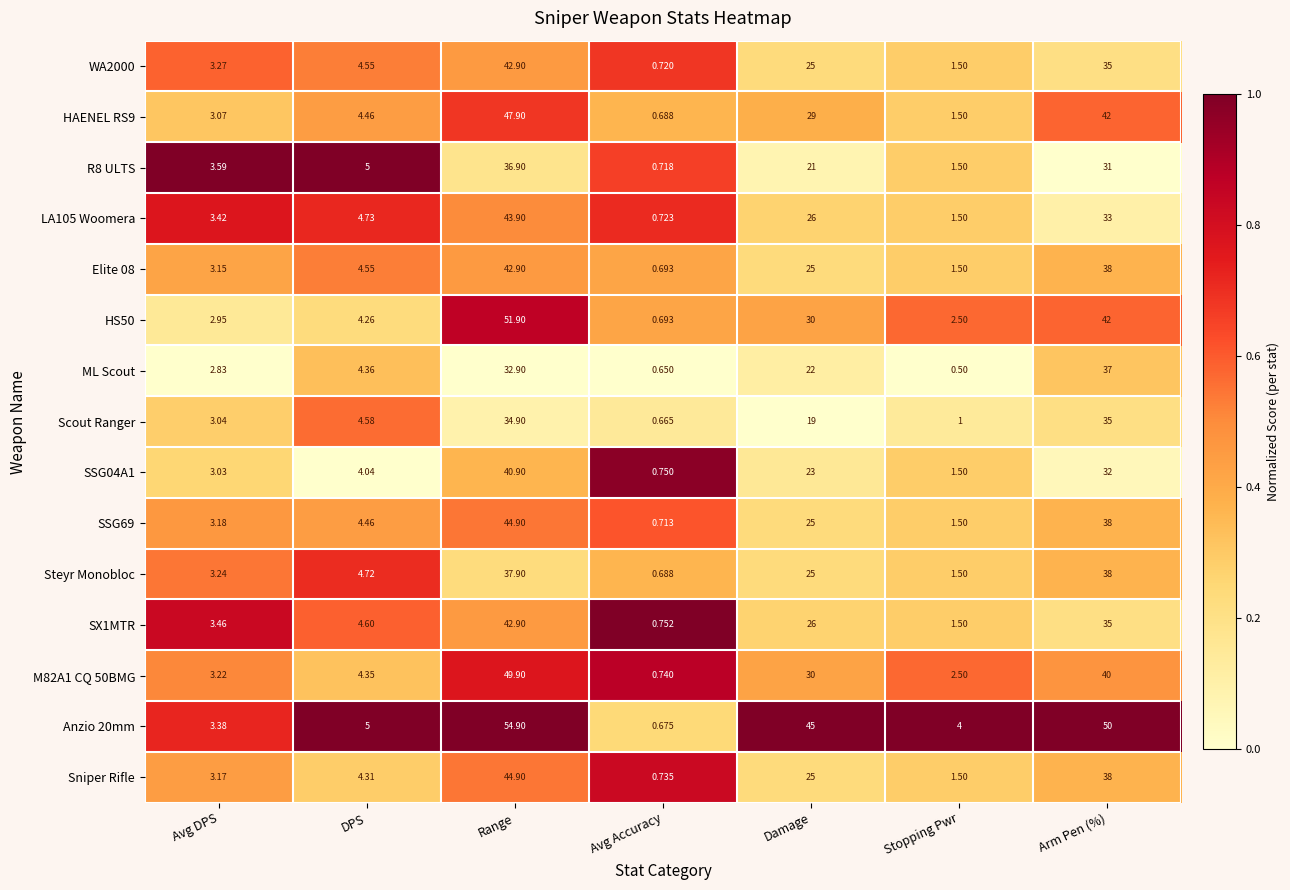

At which label does Scout Ranger first exceed 4?

DPS